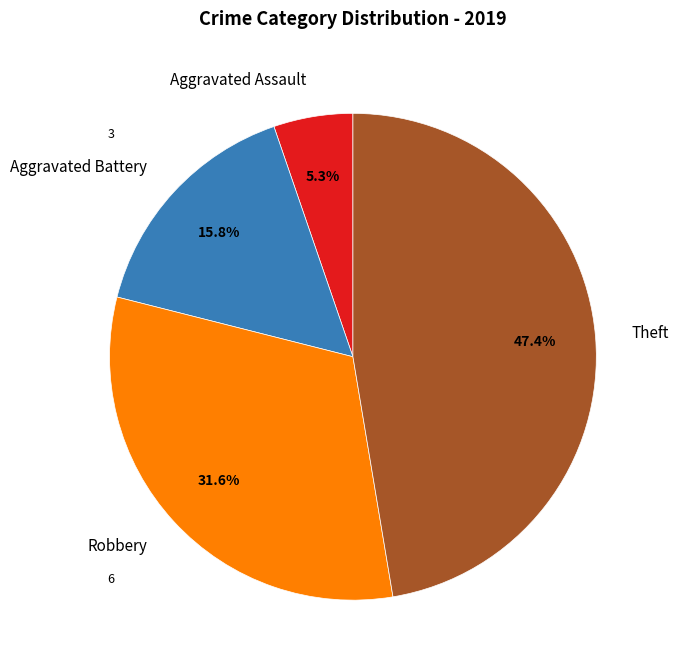

To the nearest percent, what is the difference between the largest and smallest slice percentages?

42%